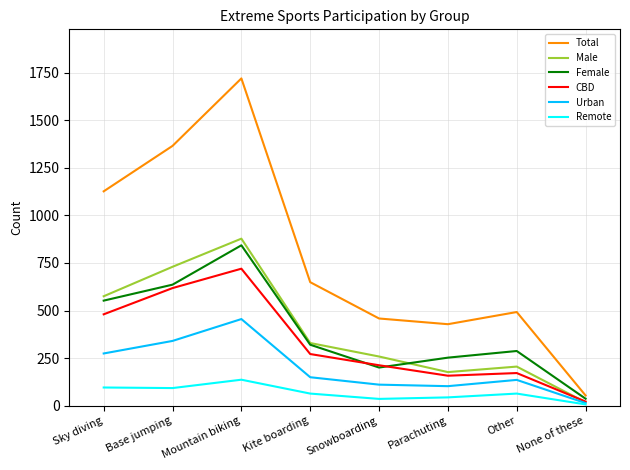

At which category does the chart reach its peak across all series?

Mountain biking